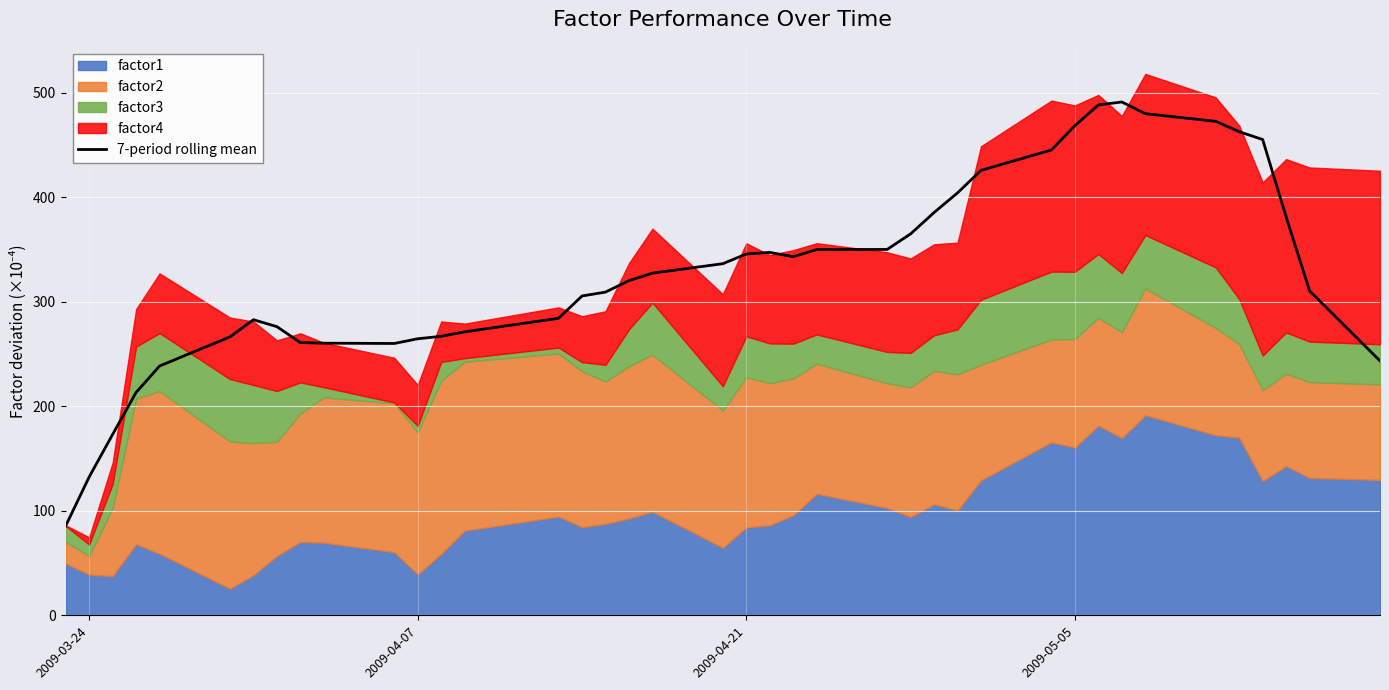

What is the smallest value displayed?

85.7